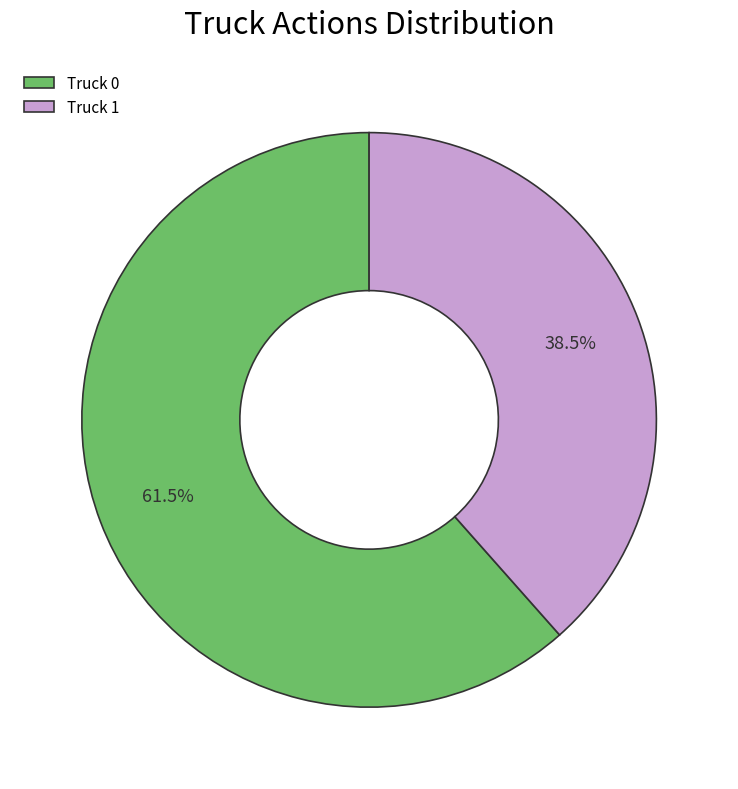

To the nearest percent, what is the combined percentage of Truck 1 and Truck 0?

100%